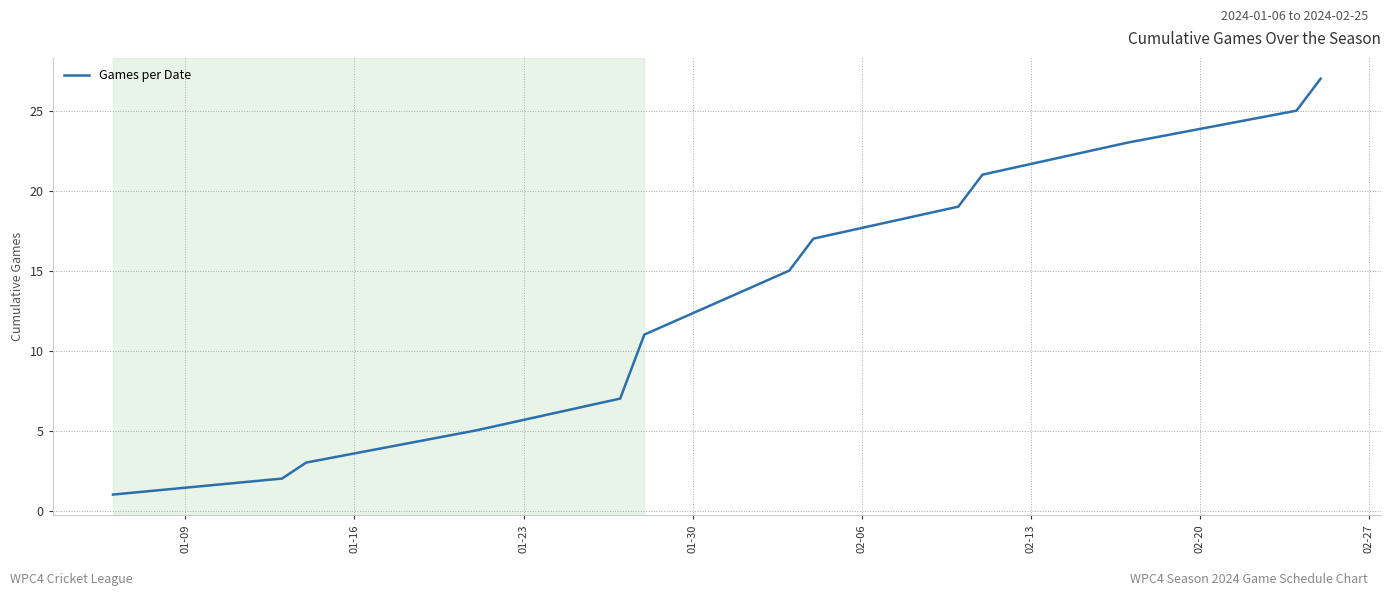

What is the greatest value displayed?

27